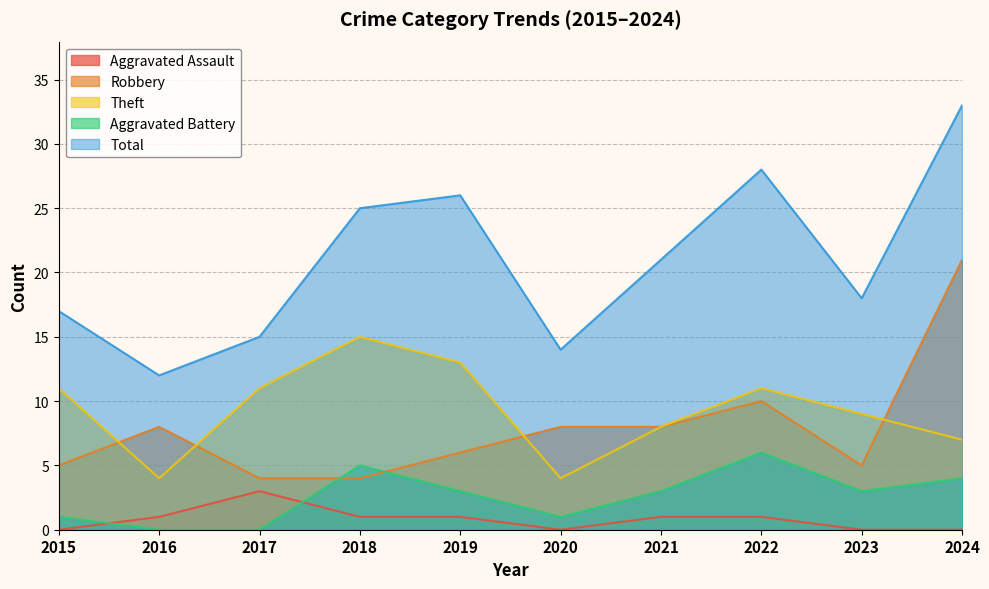

The value of Robbery at 2022 is 4. True or false?

False